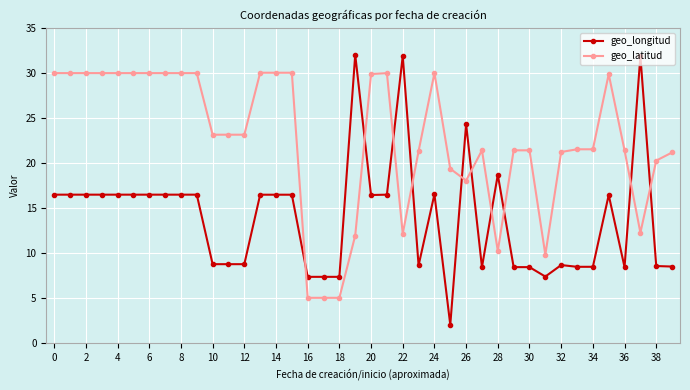

Which series has the widest spread of values?

geo_longitud